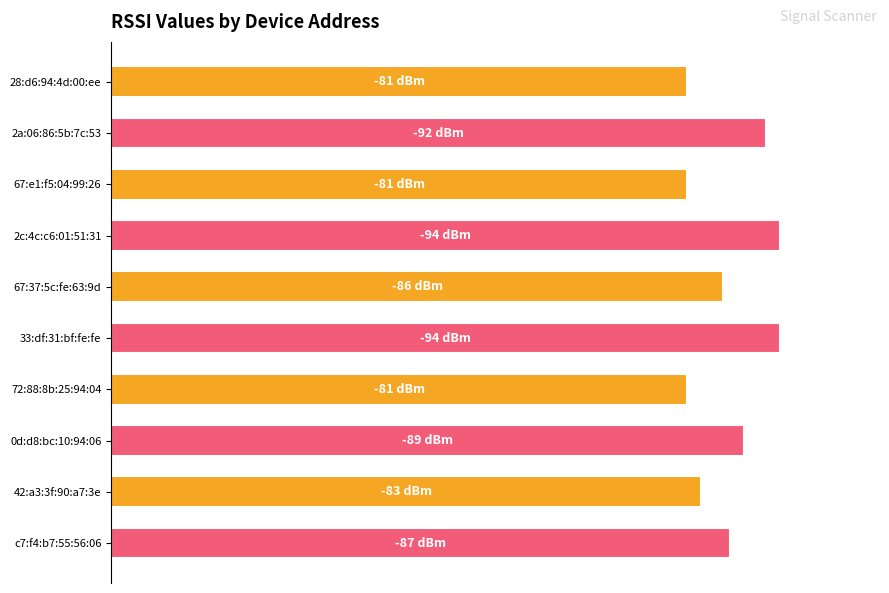

Are the bars horizontal?

Yes